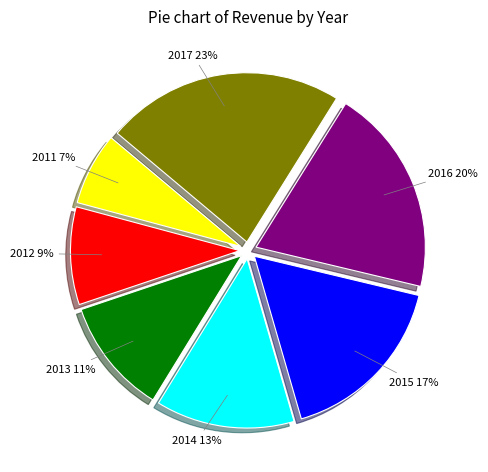

Which category has the biggest portion of the pie?

2017